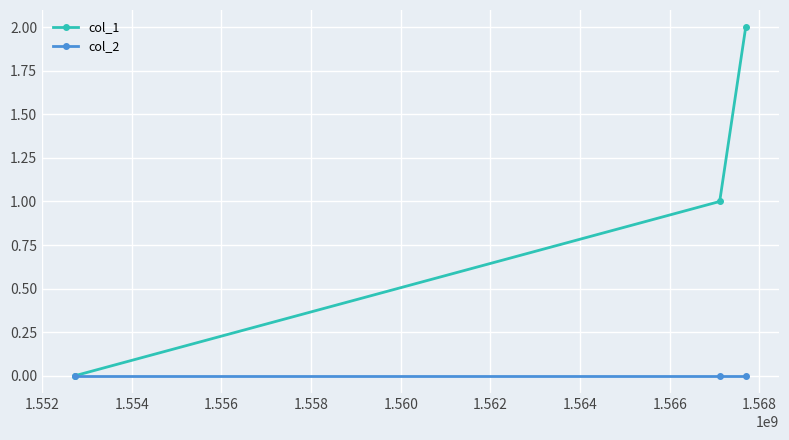

Rank the series by their maximum value, from lowest to highest.

col_2, col_1